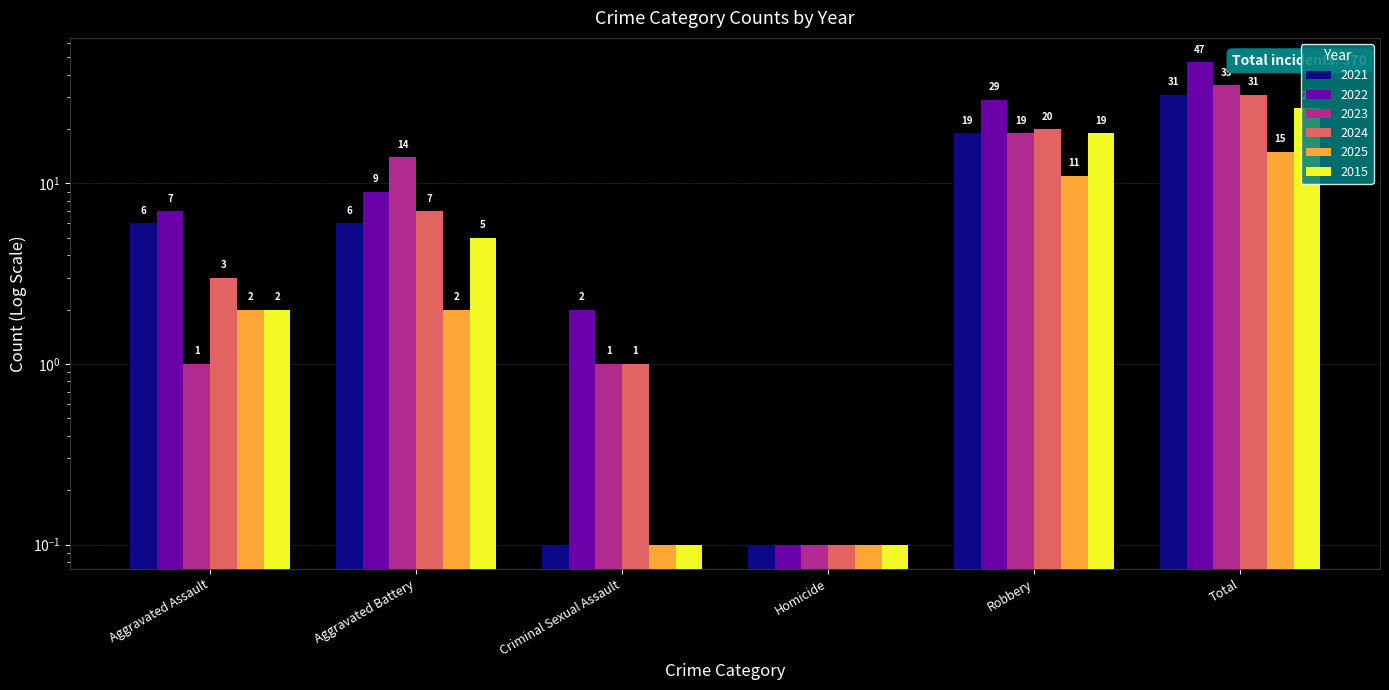

List the labels in order of 2025 value, smallest first.

Criminal Sexual Assault, Homicide, Aggravated Assault, Aggravated Battery, Robbery, Total